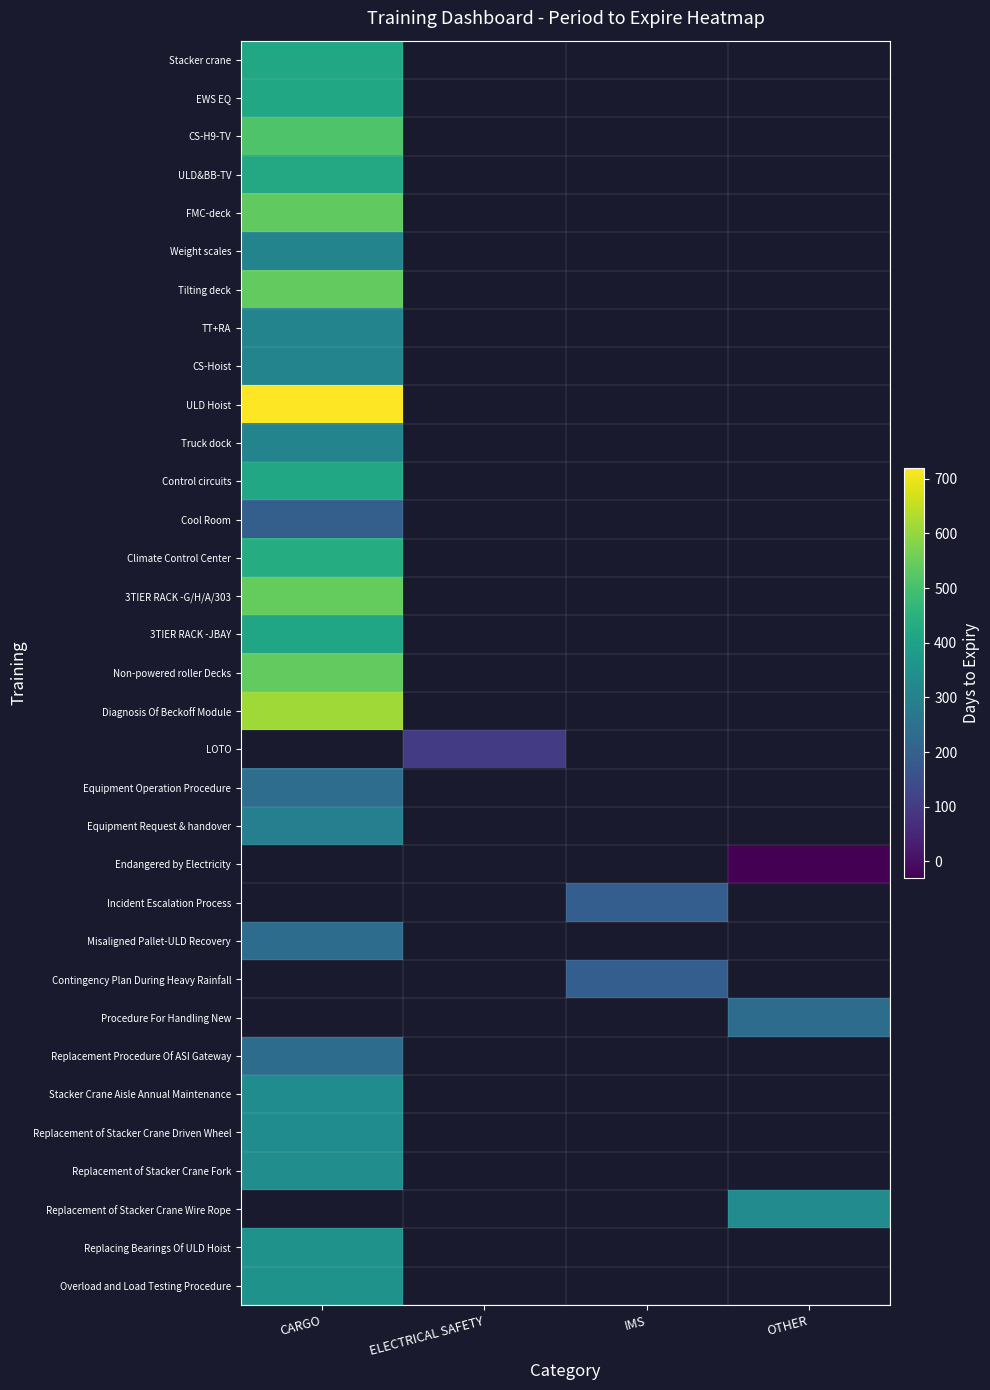

Which category has the highest value across all series?

CARGO